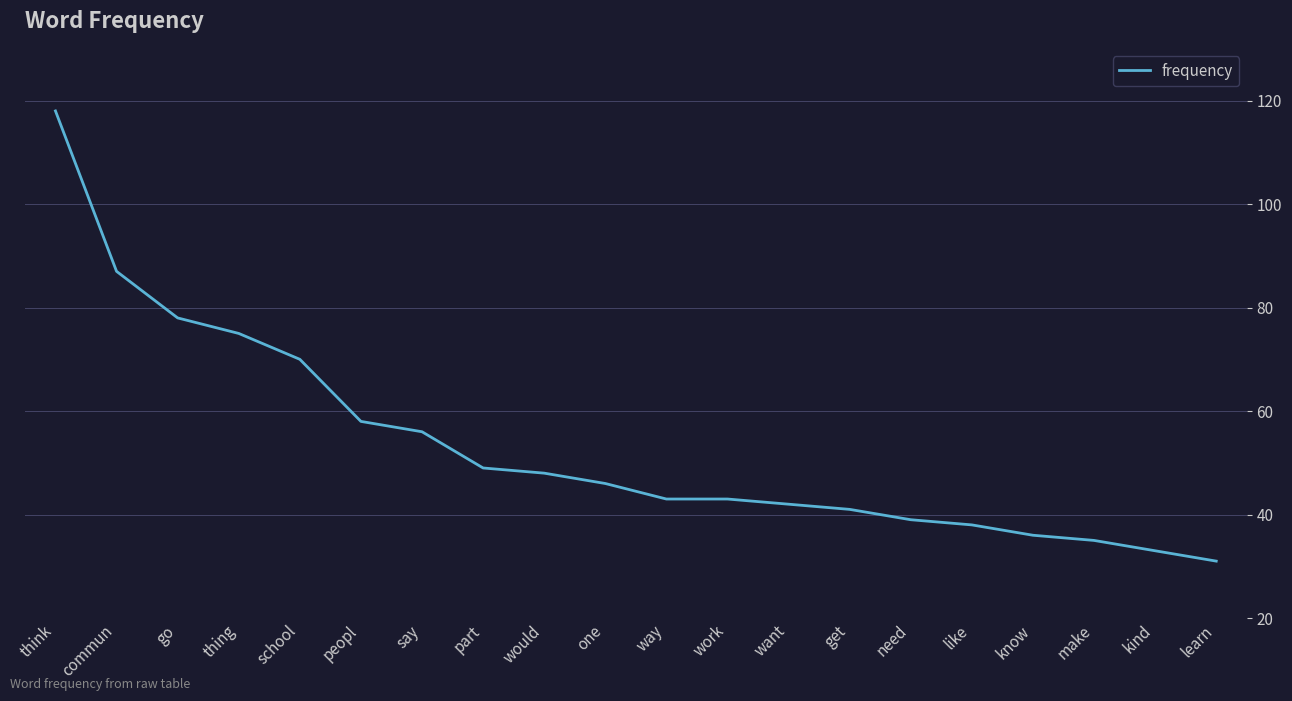

Between like and would, which is larger?

would